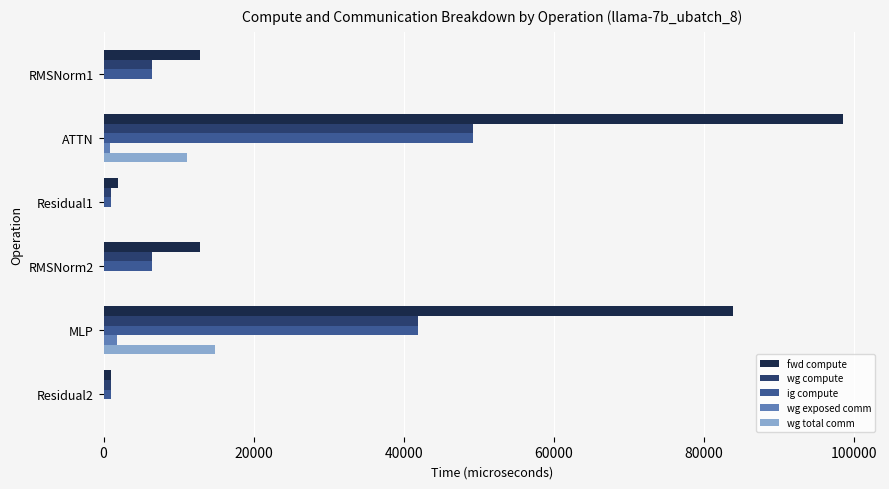

Is the value of wg total comm at RMSNorm1 greater than the value of fwd compute at RMSNorm2?

No